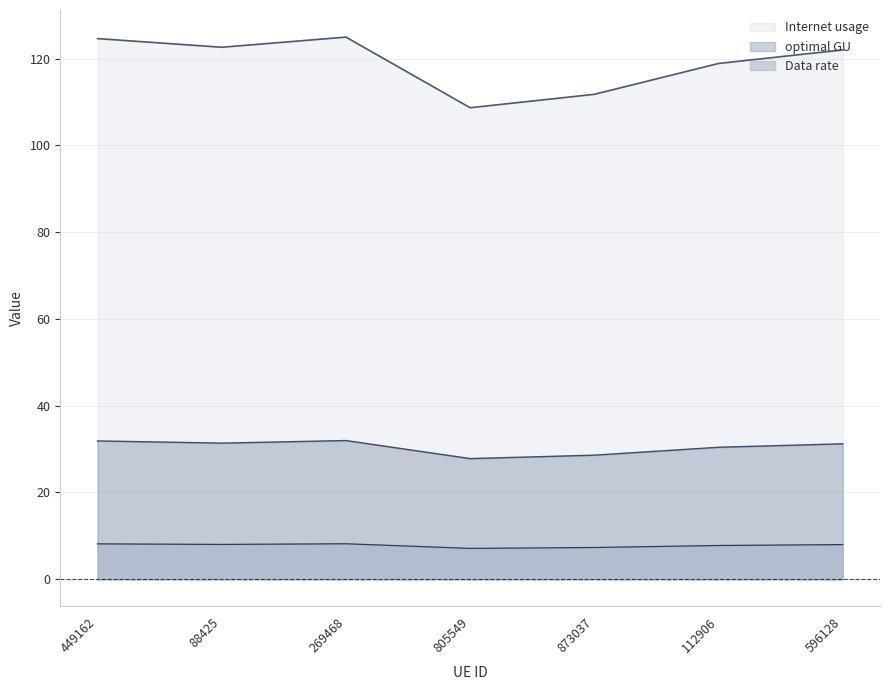

At which label does Data rate reach its minimum?

805549